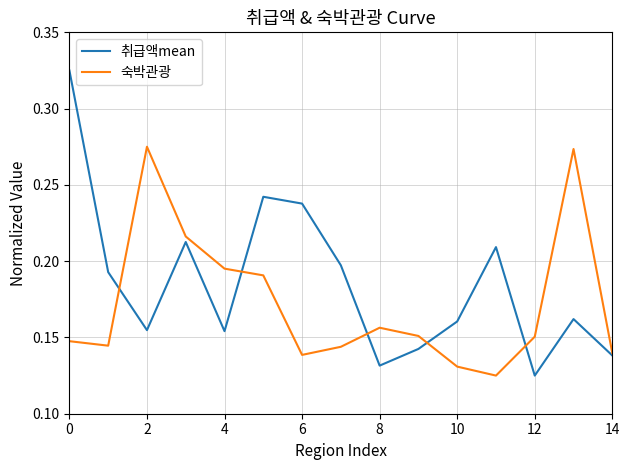

How many interior local peaks does the 취급액mean series have?

4